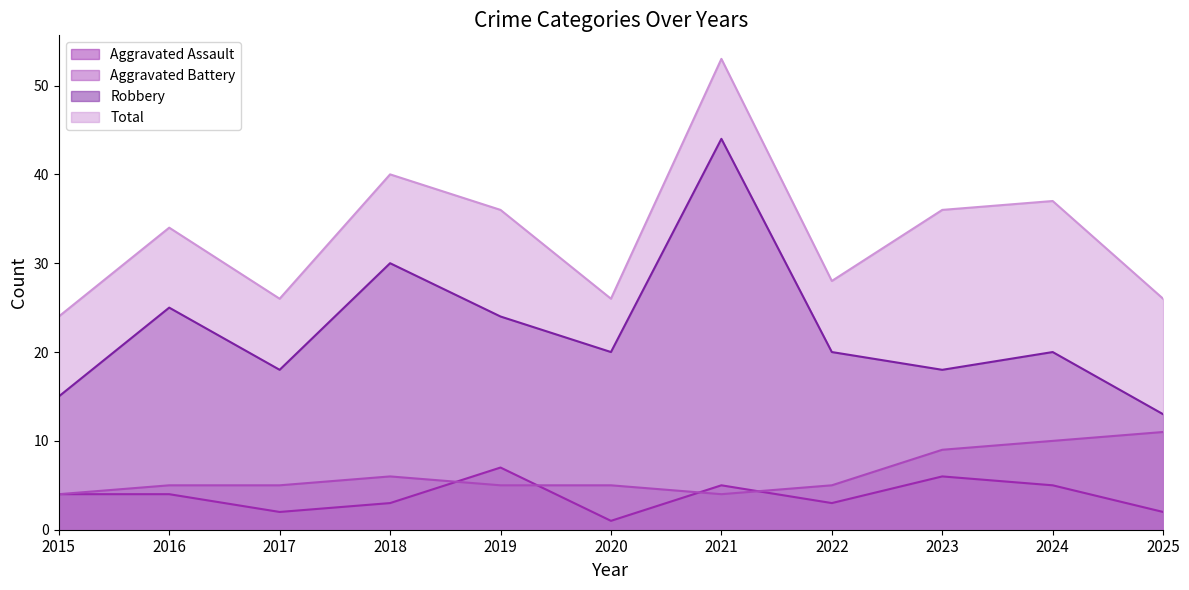

Rank the series by their maximum value, from lowest to highest.

Aggravated Assault, Aggravated Battery, Robbery, Total